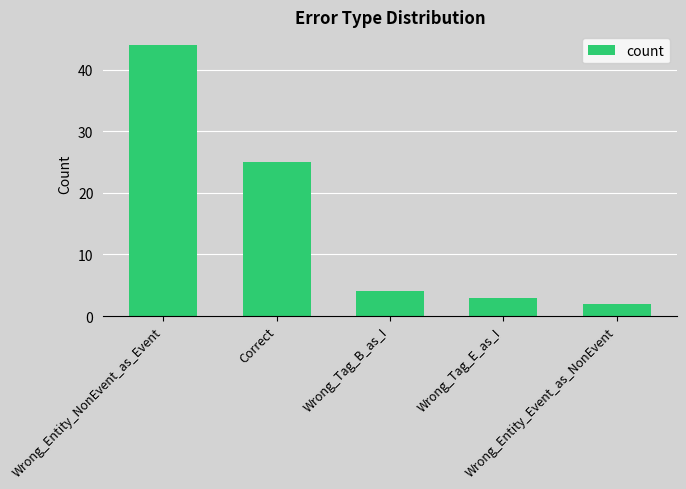

What is the change in value from Correct to Wrong_Tag_E_as_I?

-22